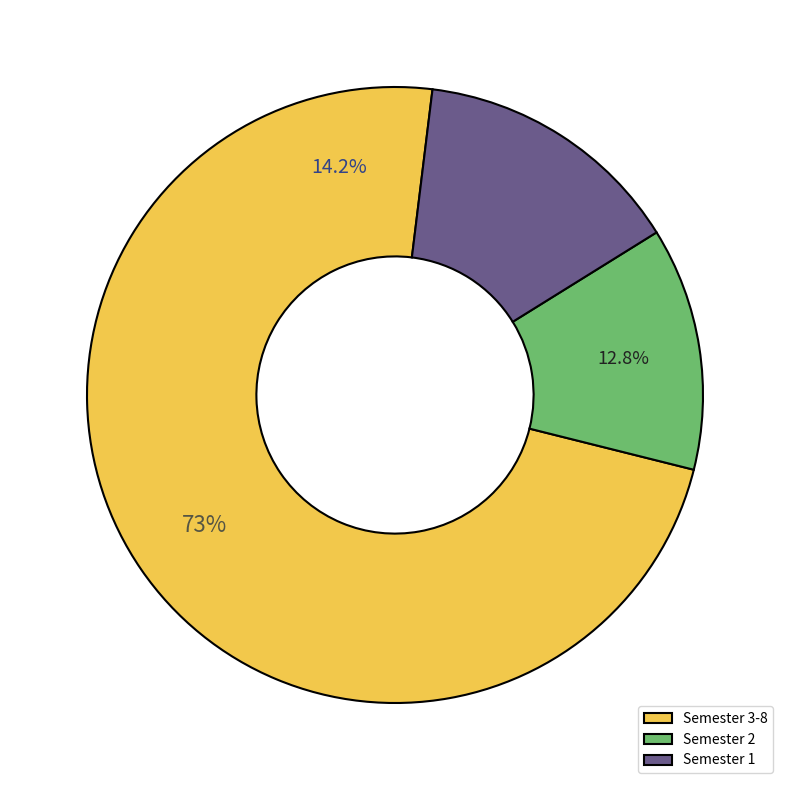

True or false: Semester 4 accounts for 26% of the total.

False